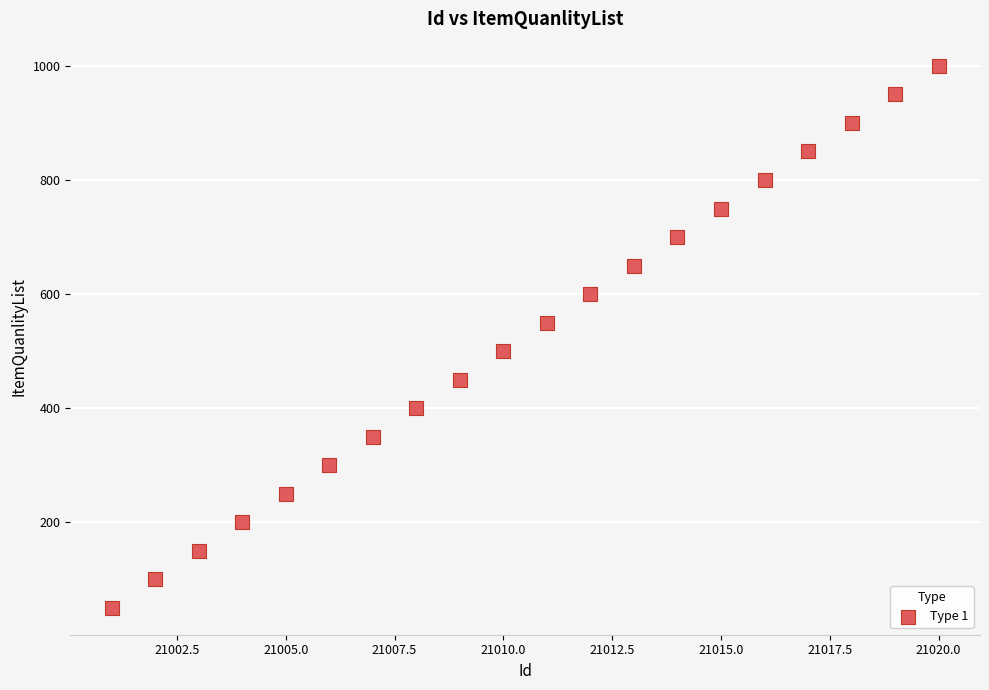

What is the range of X values (max minus min)?

19